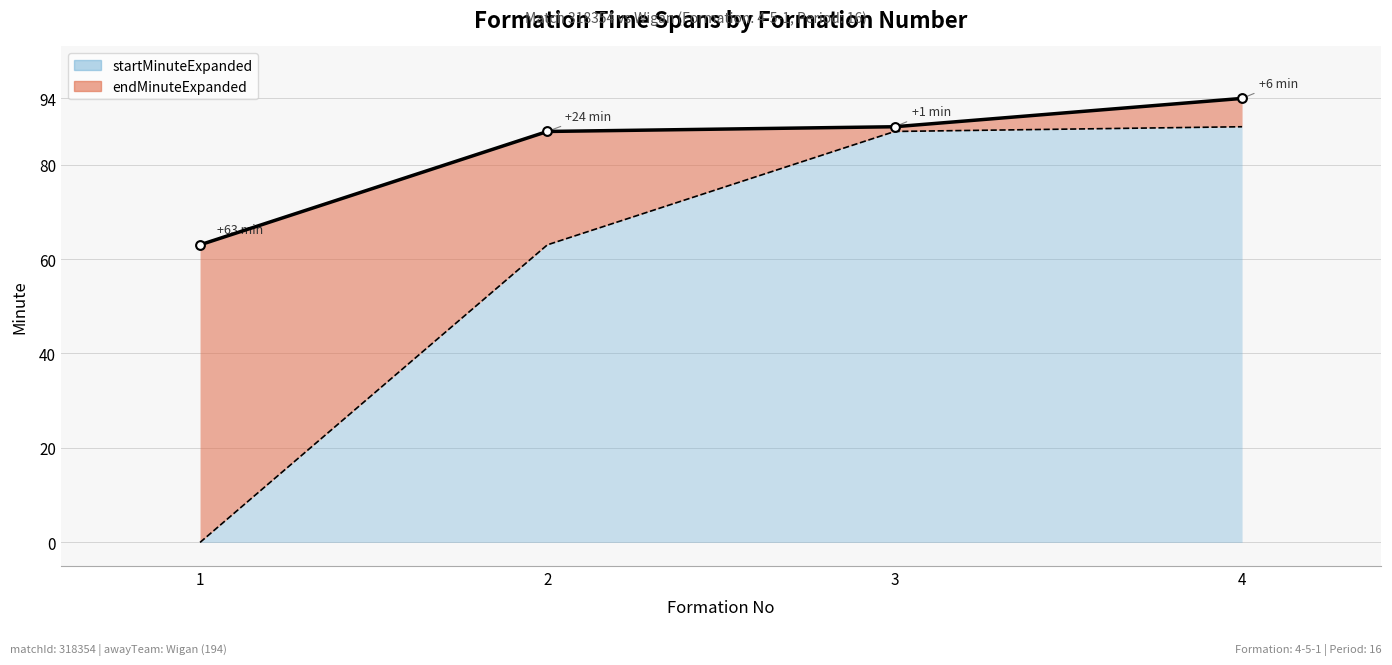

Is the value of startMinuteExpanded at 1 greater than the value of endMinuteExpanded at 2?

No